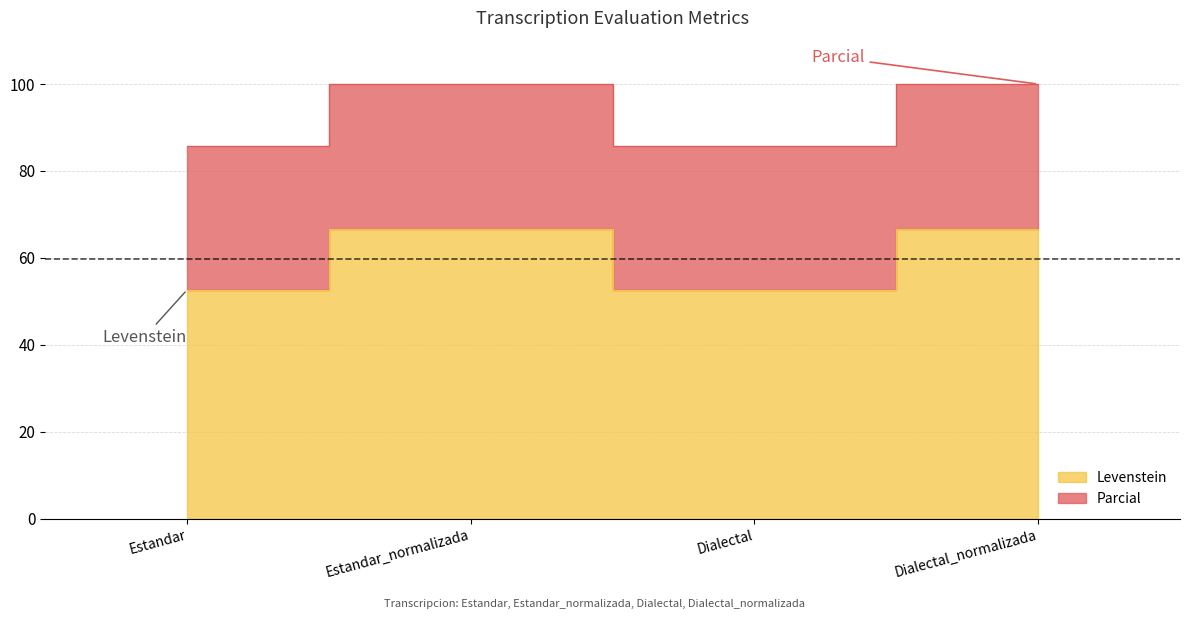

True or false: Parcial has a value of 47.5 at Estandar_normalizada.

False